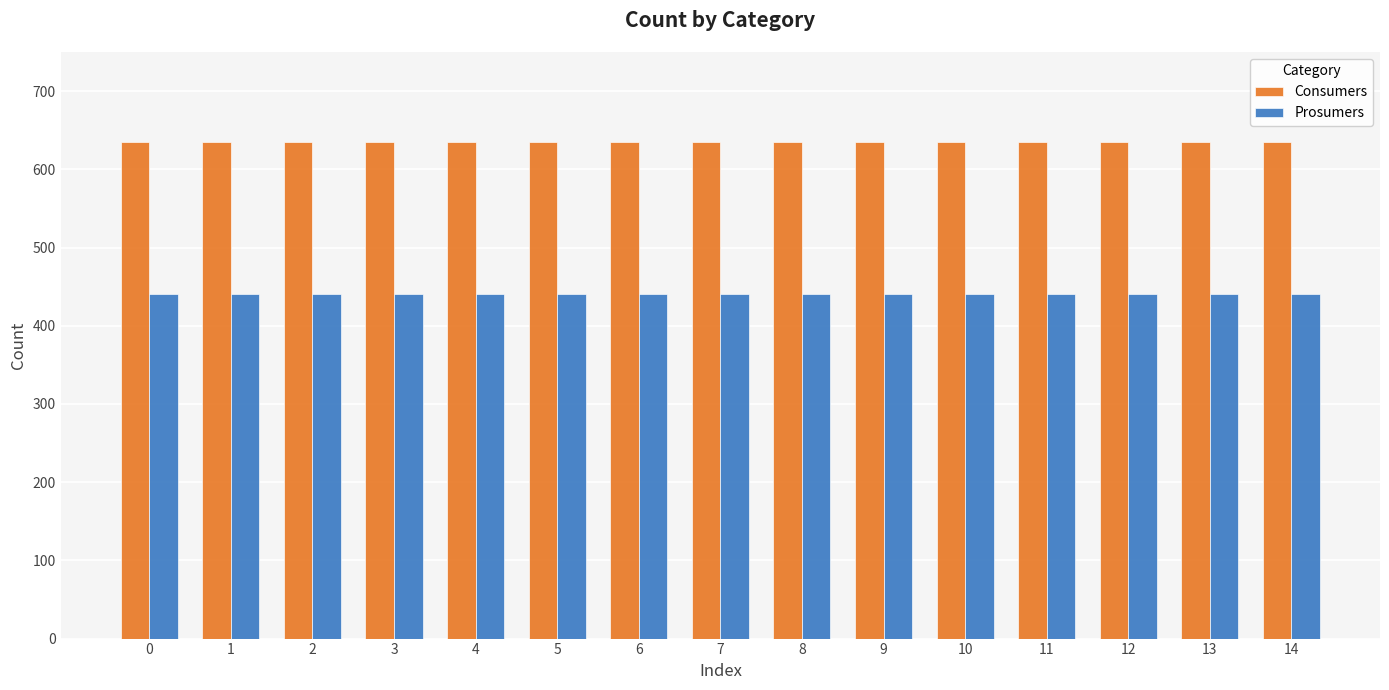

Reading left to right, extract all data points from this chart.

Consumers: 635	635	635	635	635	635	635	635	635	635	635	635	635	635	635
Prosumers: 440	440	440	440	440	440	440	440	440	440	440	440	440	440	440